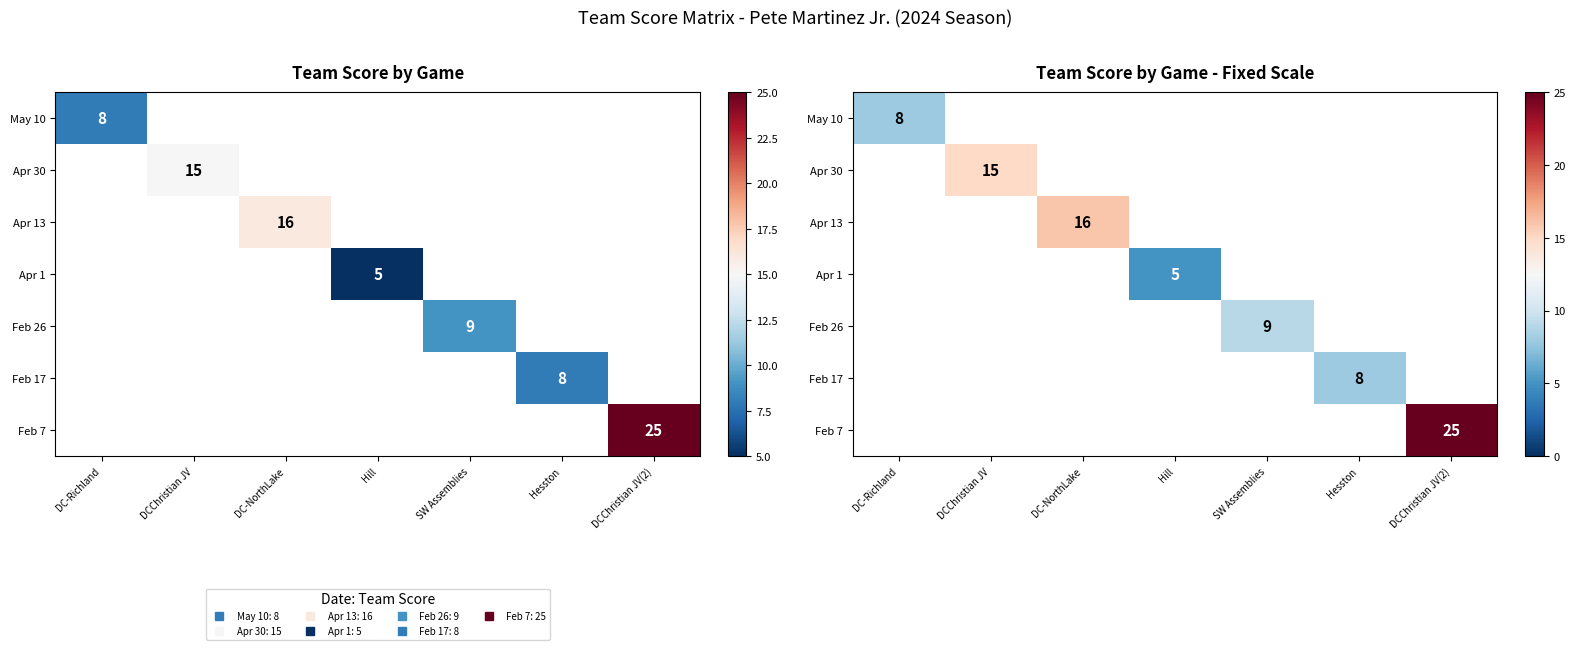

At how many categories does at least one series exceed 19?

1